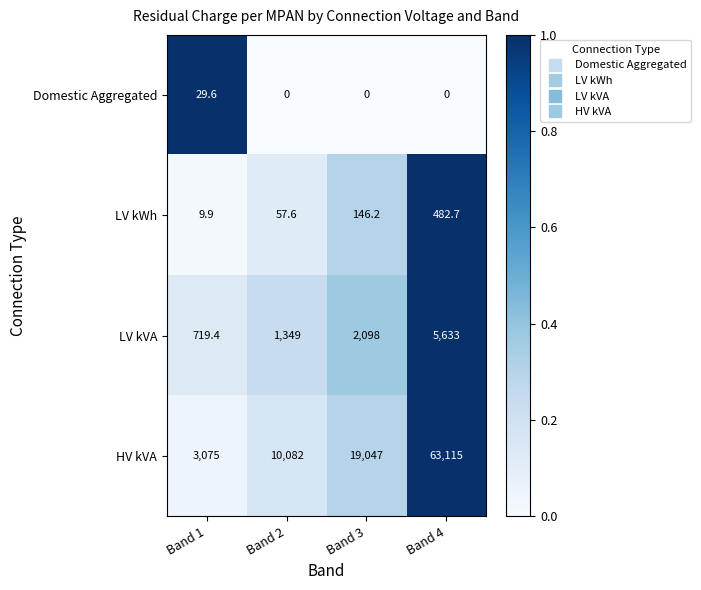

Reading right to left, extract all data points from this chart.

Domestic Aggregated: Band 4=0.0	Band 3=0.0	Band 2=0.0	Band 1=29.6
LV kWh: Band 4=482.7	Band 3=146.2	Band 2=57.6	Band 1=9.9
LV kVA: Band 4=5633.0	Band 3=2098.0	Band 2=1349.0	Band 1=719.4
HV kVA: Band 4=63115.0	Band 3=19047.0	Band 2=10082.0	Band 1=3075.0